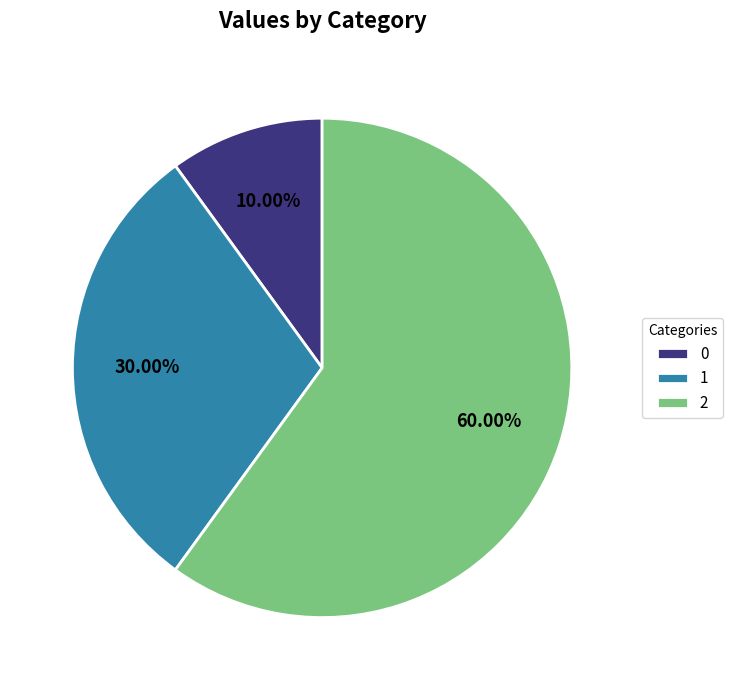

Do 2 and 1 together represent more than half of the pie?

Yes